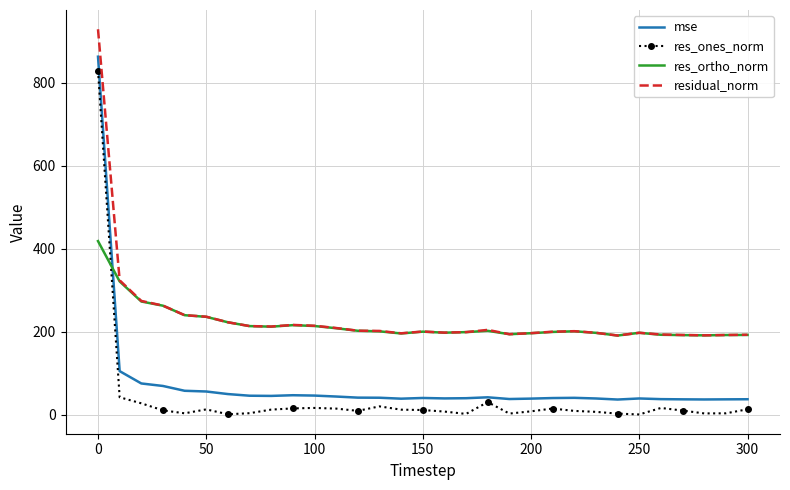

True or false: mse and residual_norm cross at least once.

False